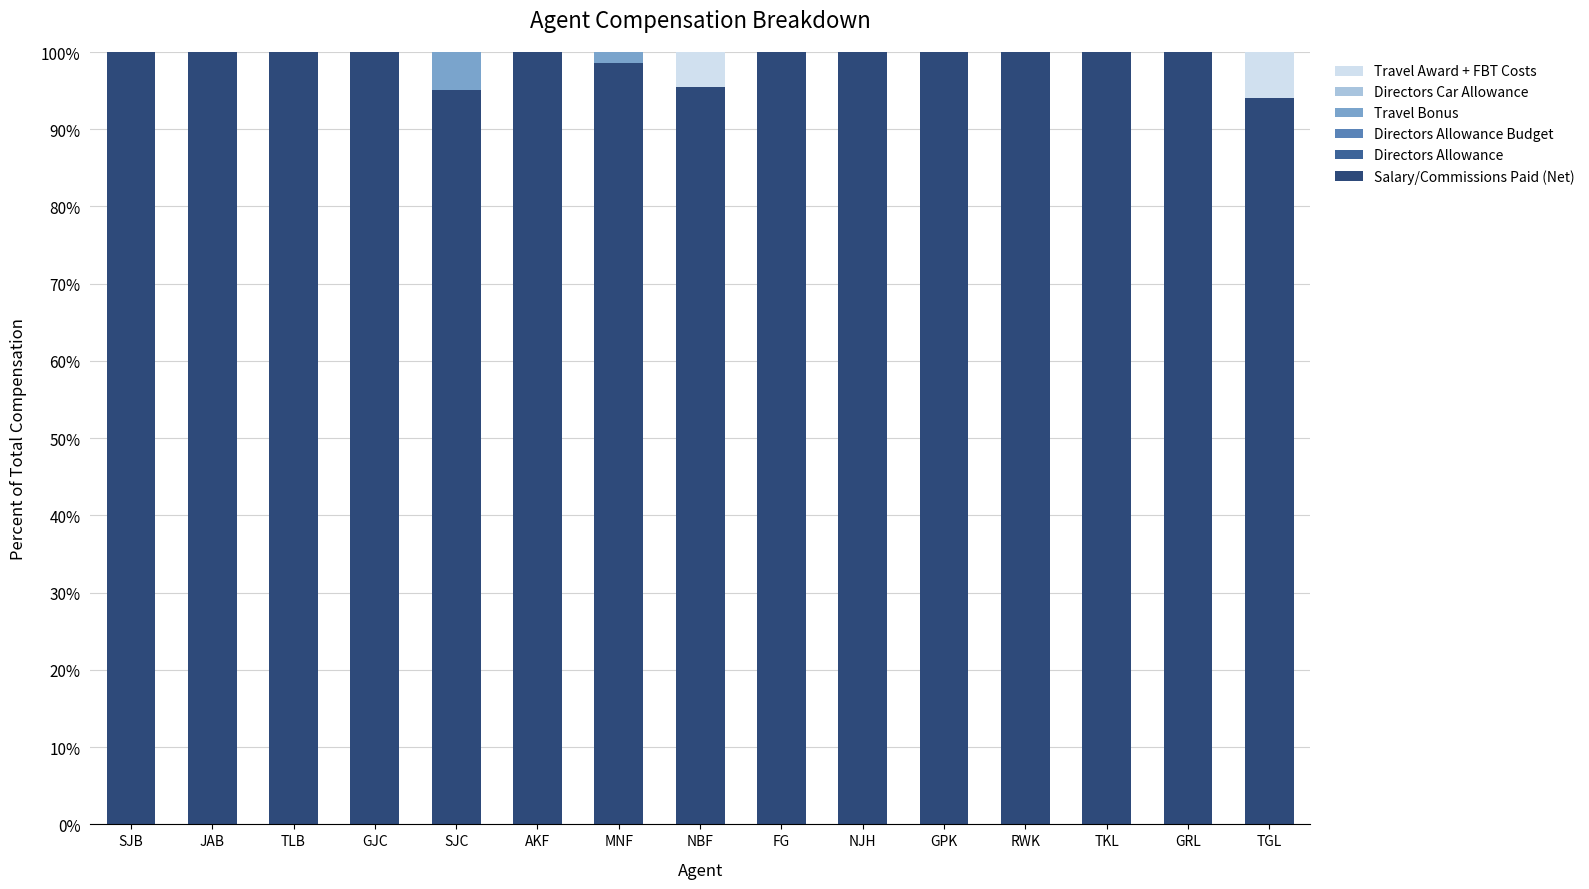

What is the maximum value for Salary/Commissions Paid (Net)?

100.0